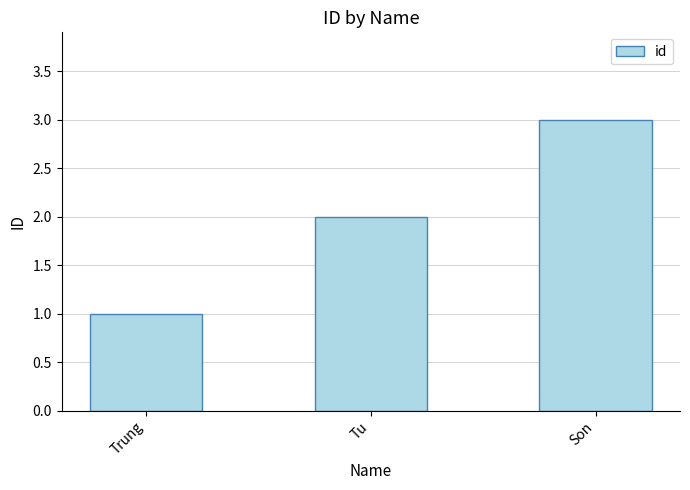

How many values are between 1 and 3?

3